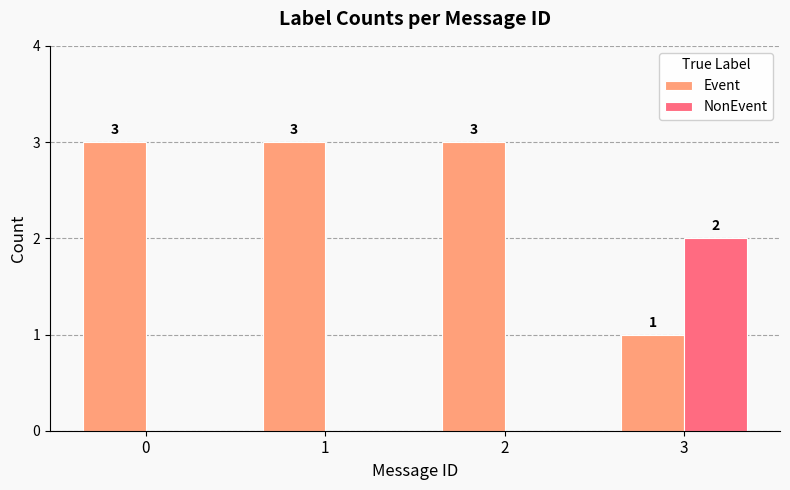

What are all the series names shown in the legend?

Event, NonEvent